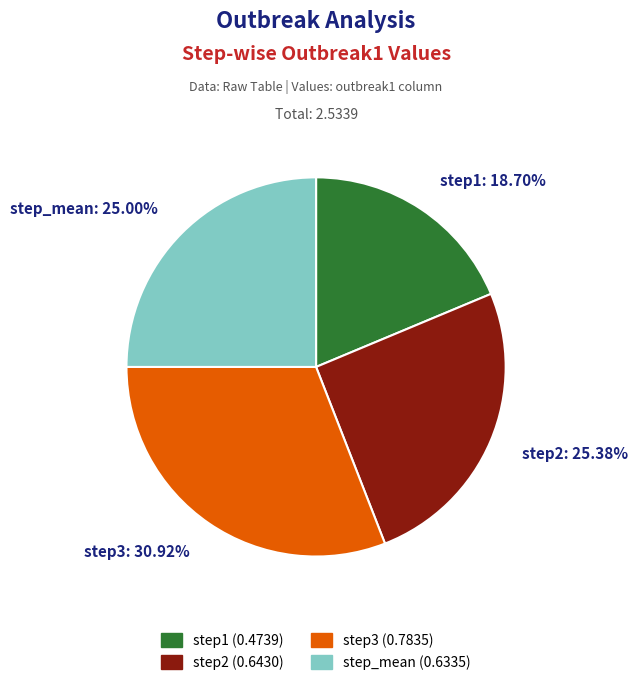

To the nearest percent, what is the difference between the largest and smallest slice percentages?

12%